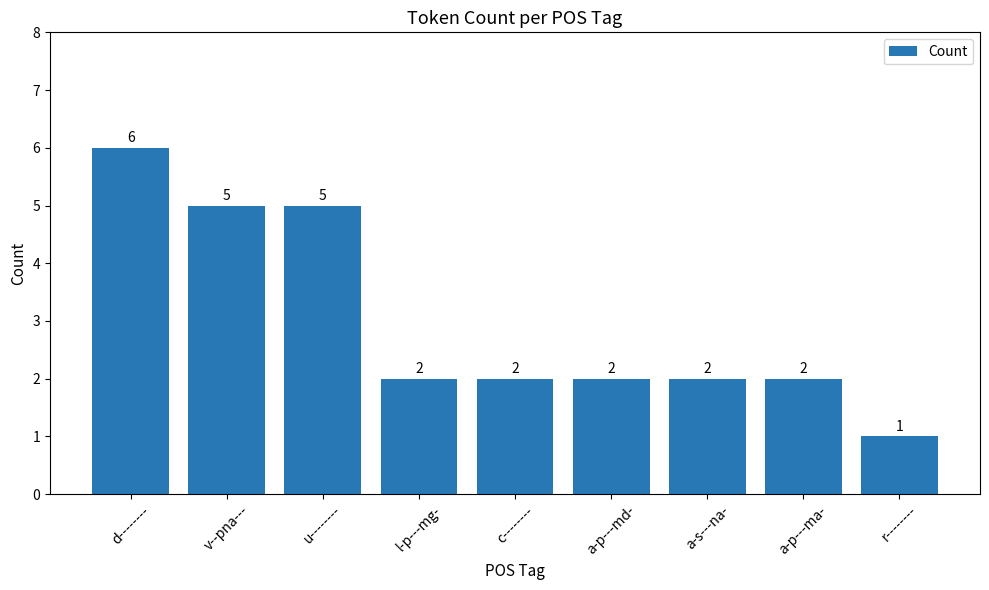

What is the change in value from a-p---ma- to r--------?

-1